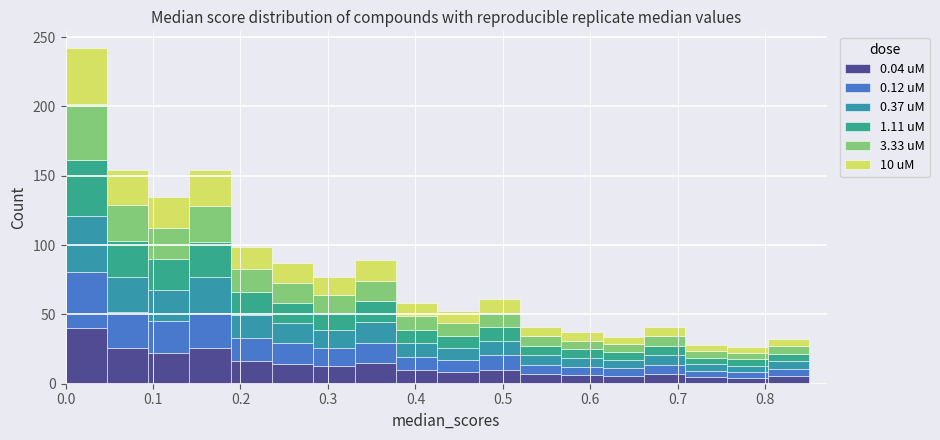

What is the total height of the stacked bar covering 0.09 to 0.14 on the x-axis? Neither the bar edges nor the heights are printed on the chart, so give them approximately, as read against the axes.

135